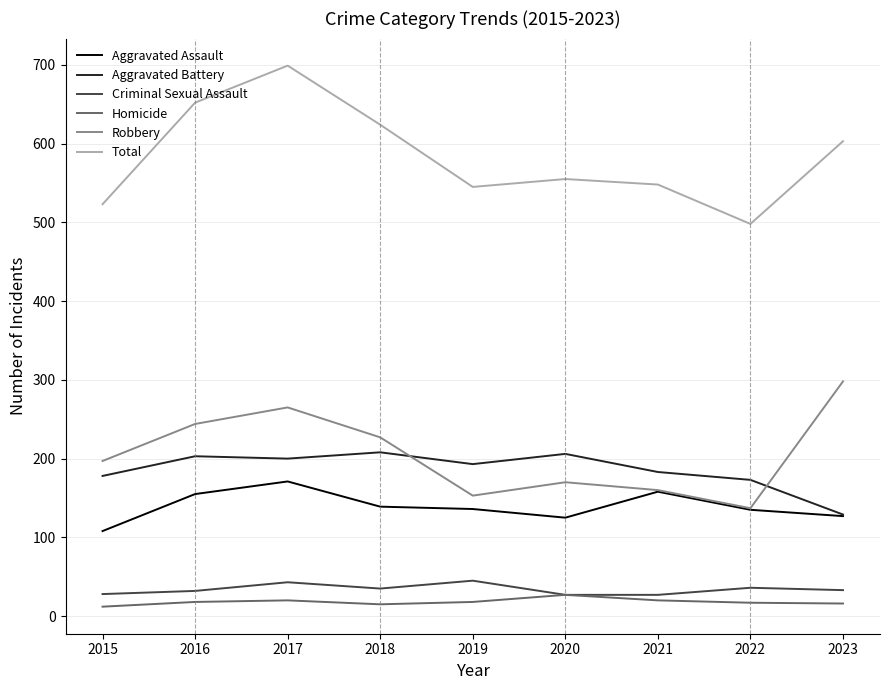

Which category has the highest value in the Aggravated Assault series?

2017